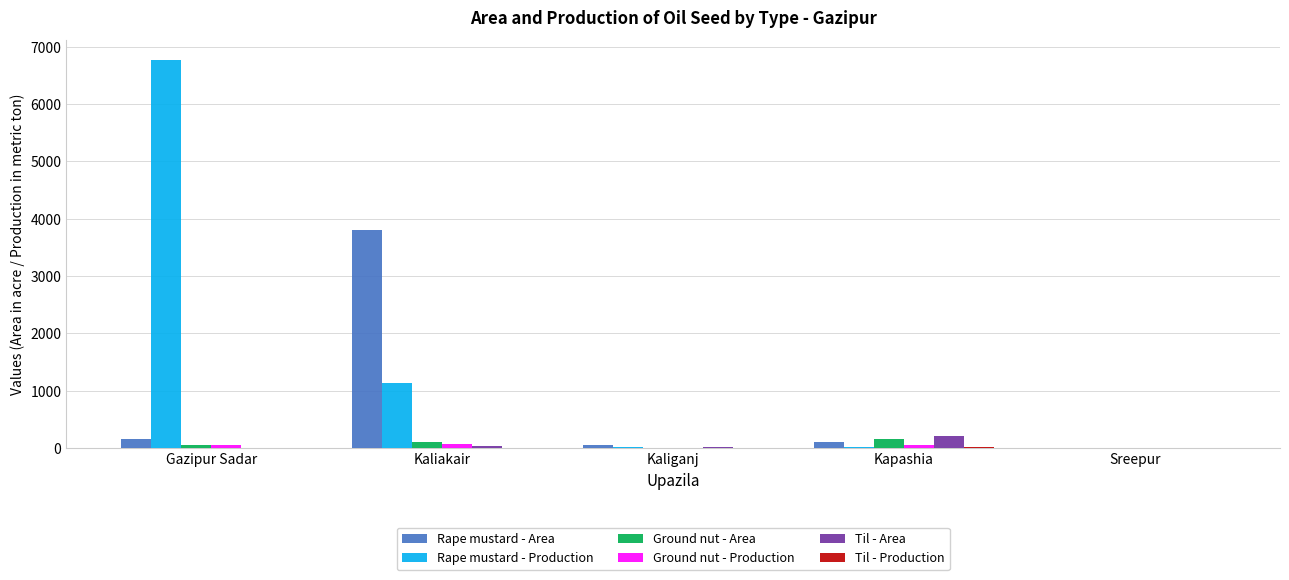

Which series changed the most between Gazipur Sadar and Kaliakair?

Rape mustard - Production